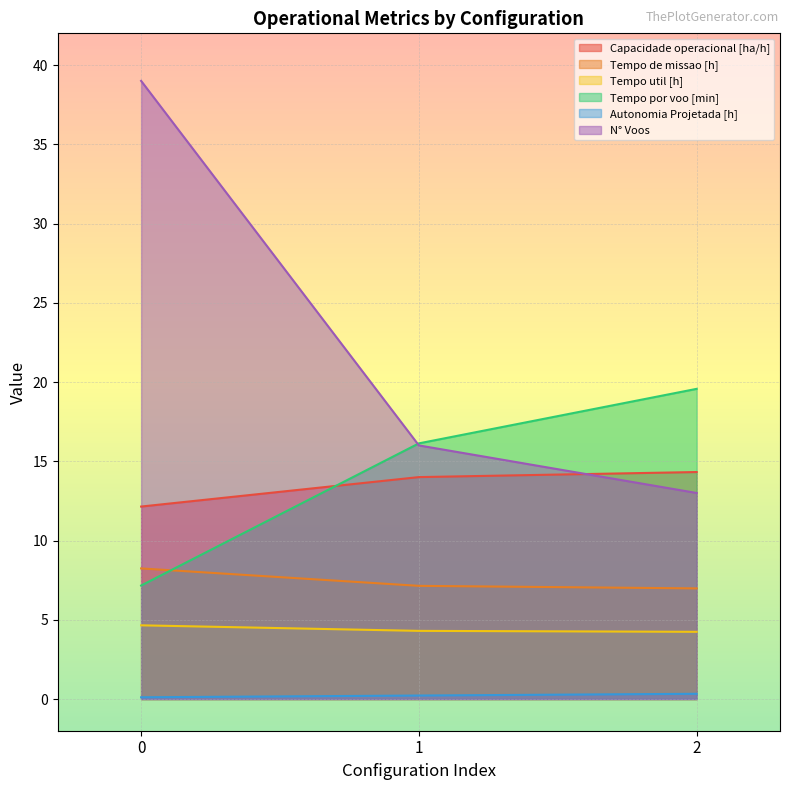

What is the total value across all series at 0?

71.3